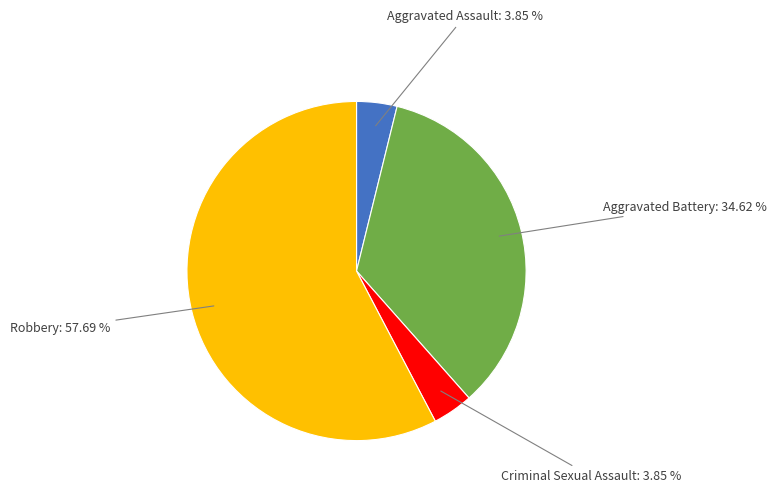

How many segments does this pie chart have?

4